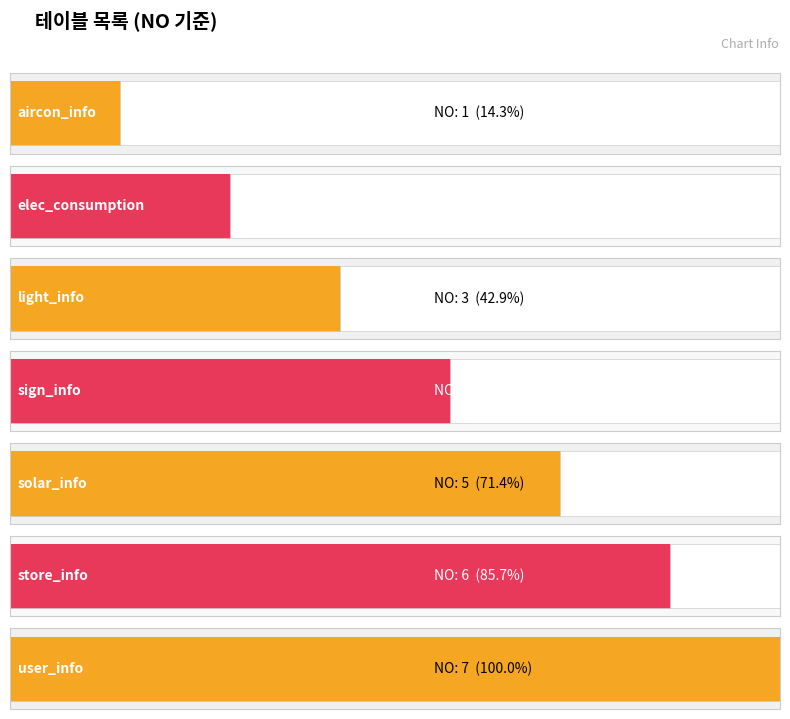

True or false: the data shows 2 at elec_consumption.

True